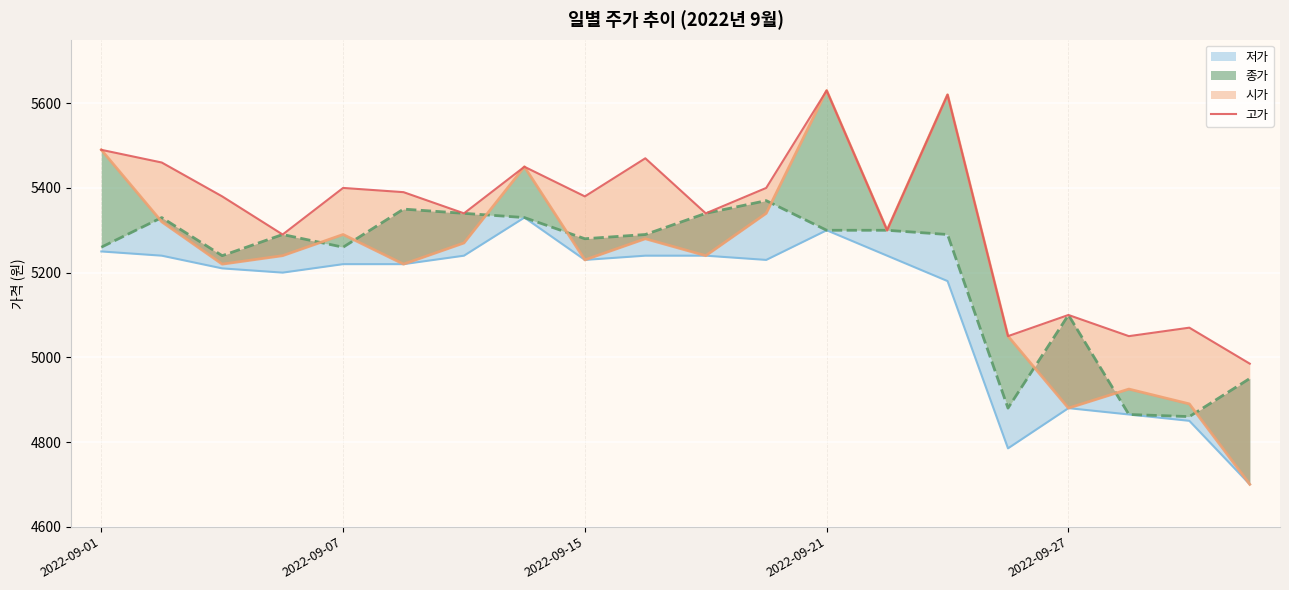

What is the maximum value shown in the chart?

5630